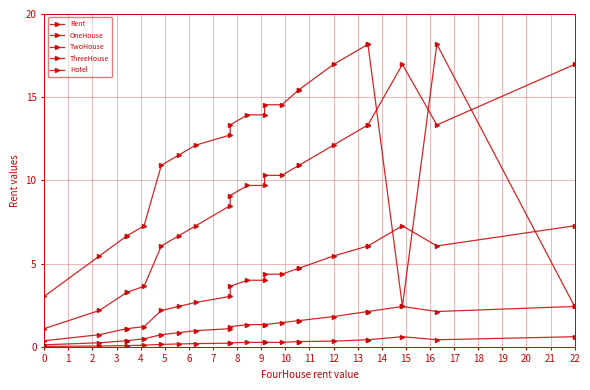

What is the approximate value of OneHouse at 9?

1.2